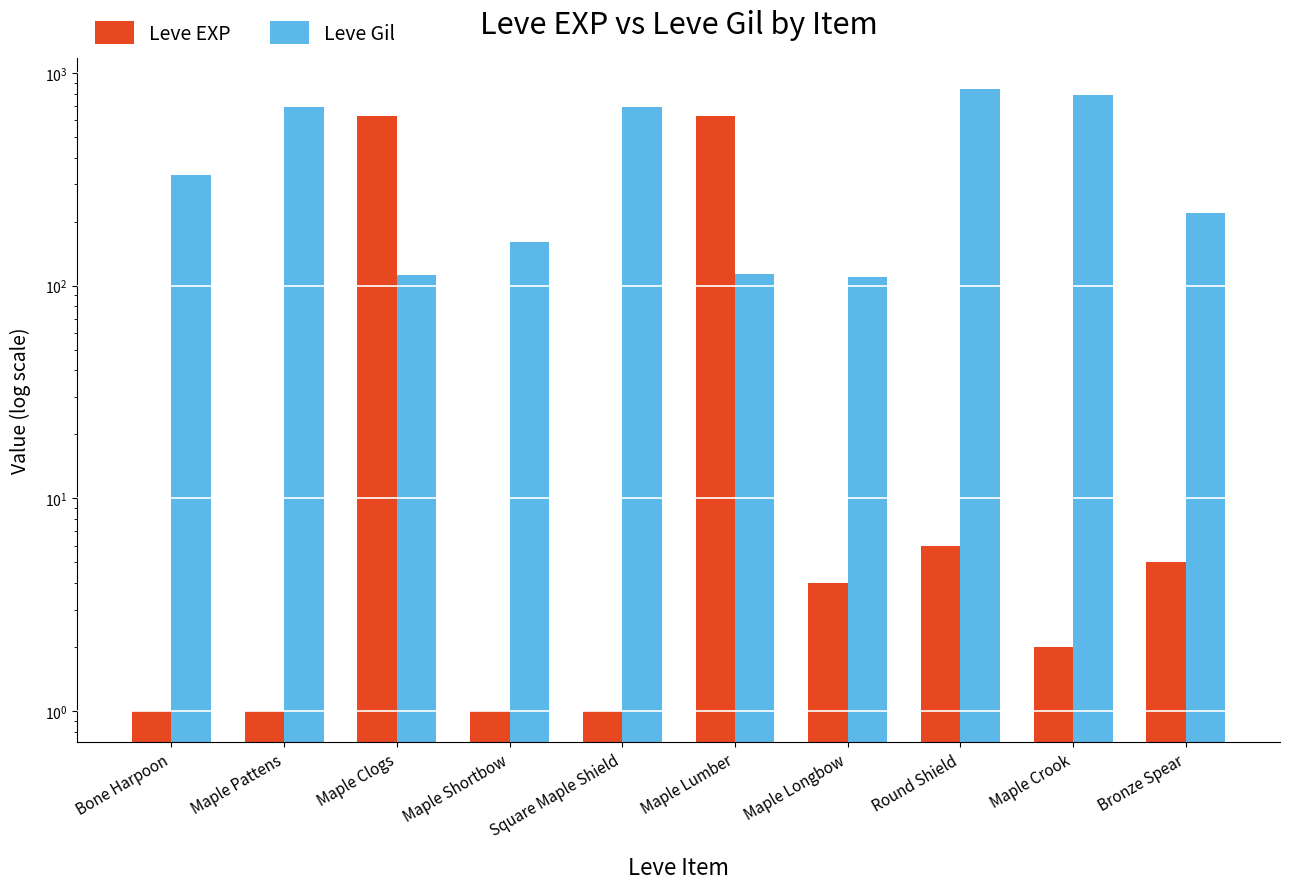

What is the greatest value displayed?

840